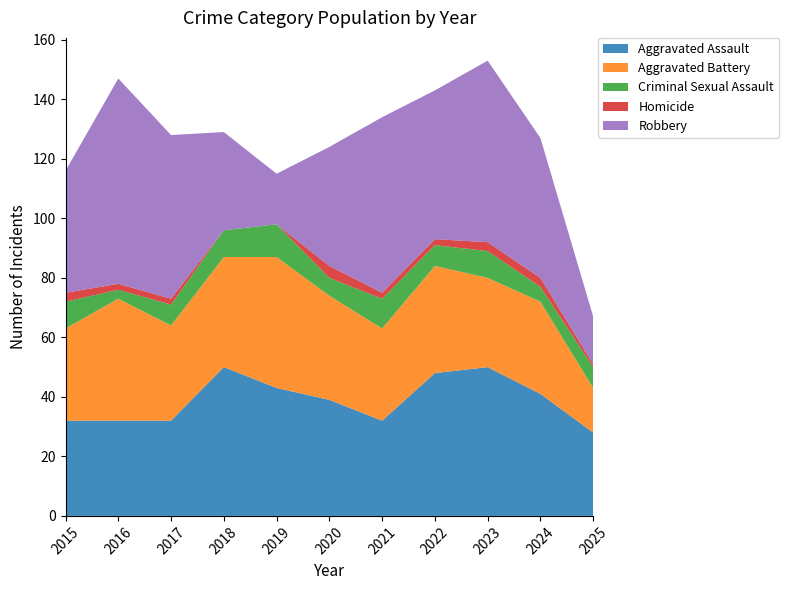

Reading left to right, extract all data points from this chart.

Aggravated Assault: 32	32	32	50	43	39	32	48	50	41	28
Aggravated Battery: 31	41	32	37	44	35	31	36	30	31	15
Criminal Sexual Assault: 9	3	7	9	11	6	10	7	9	5	7
Homicide: 3	2	2	0	0	4	2	2	3	3	1
Robbery: 41	69	55	33	17	40	59	50	61	47	16